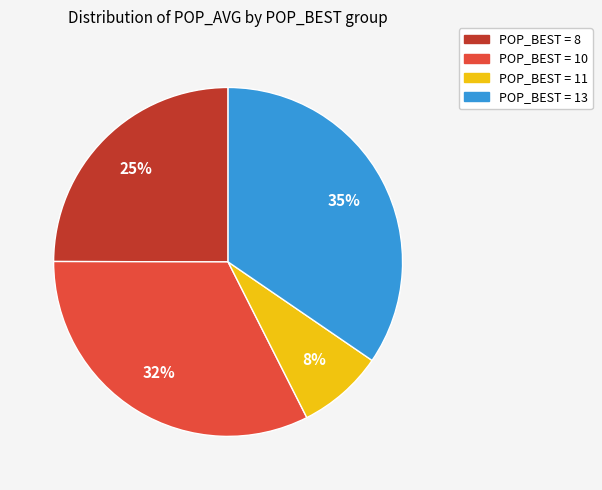

To the nearest percent, what is the difference between the largest and smallest slice percentages?

27%